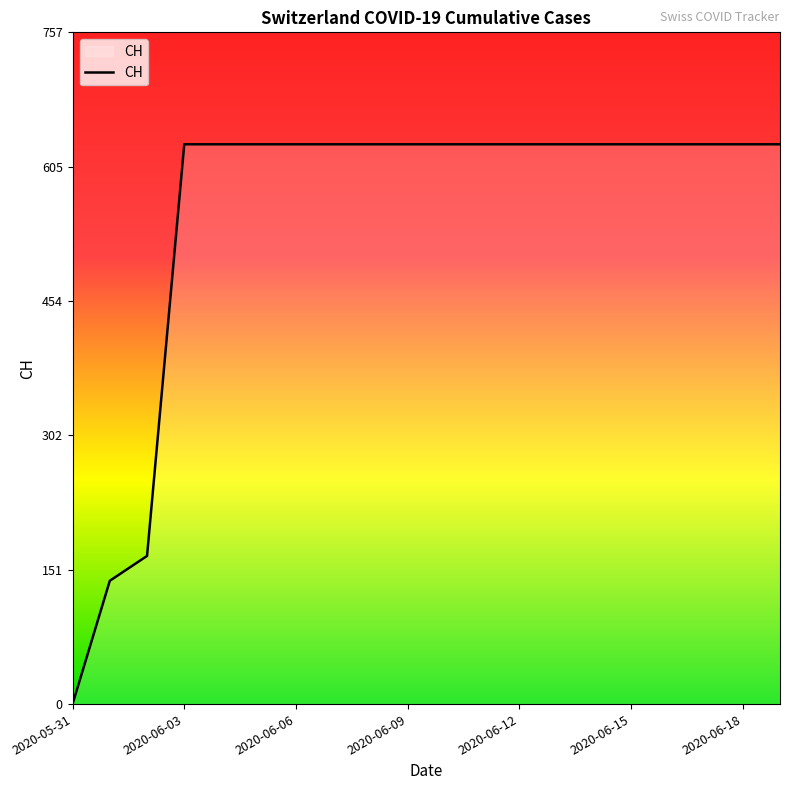

Does the chart have visible grid lines?

No